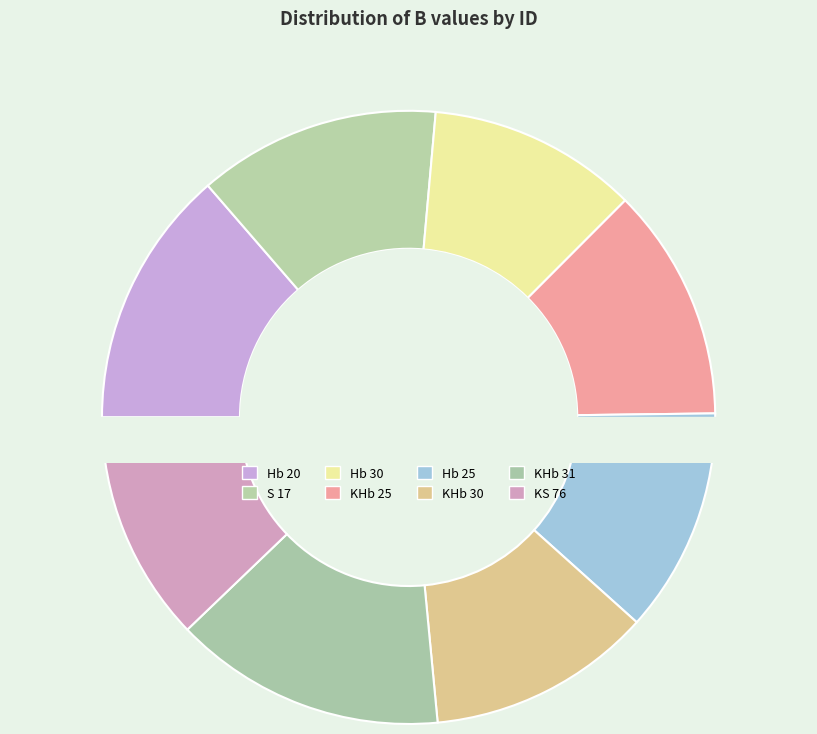

What is the change in value from Hb 20 to S 17?

-0.9